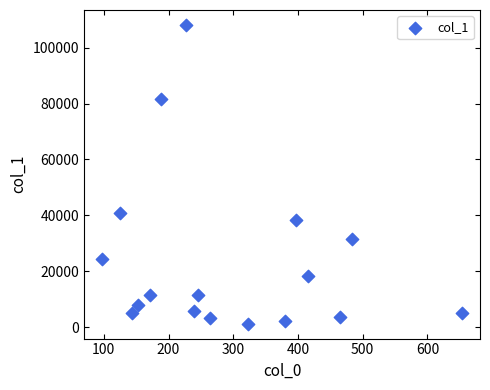

What Y value in the scatter plot is closest to 54679?

40898.6